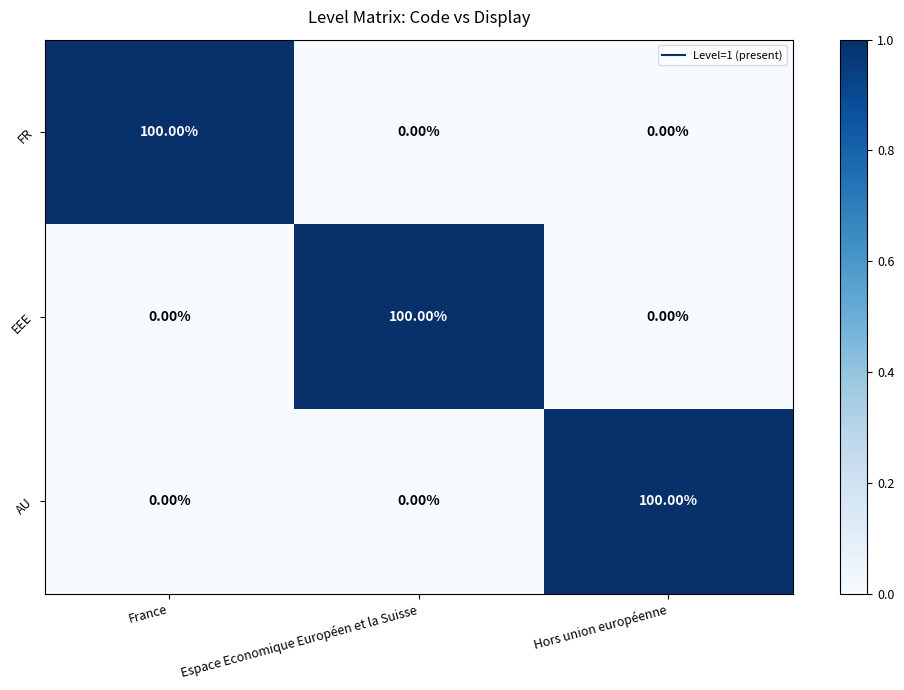

What is the total value across all series at Espace Economique Européen et la Suisse?

100